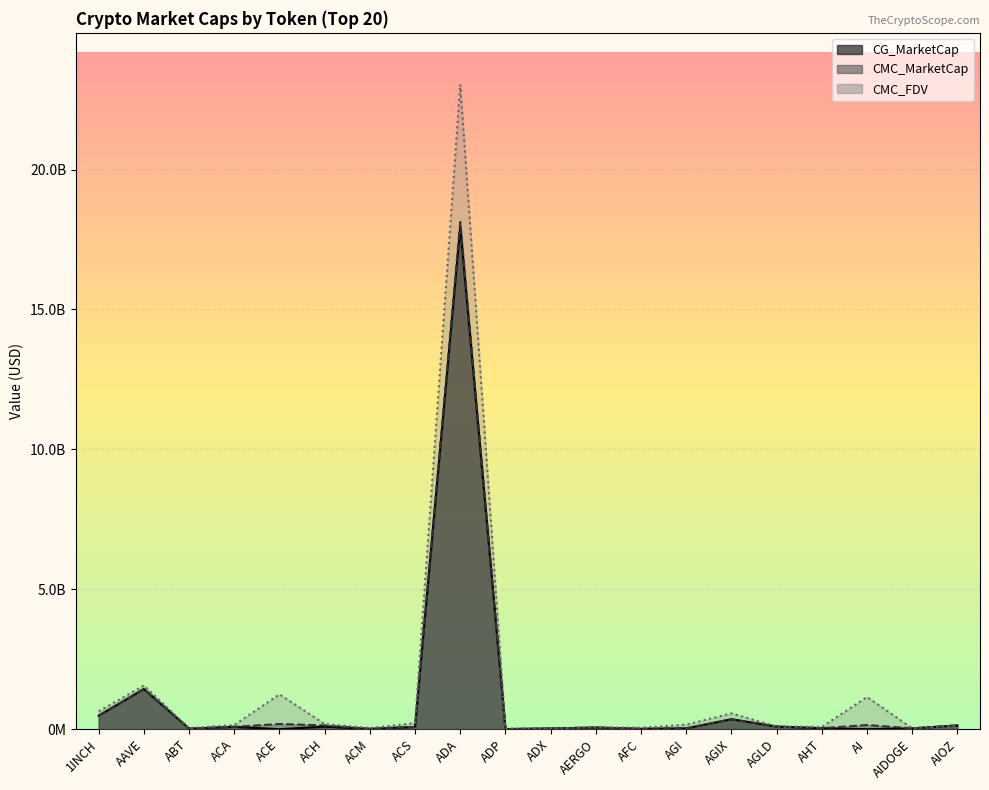

Reading left to right, transcribe all the data shown in this chart.

CMC_MarketCap: 1INCH=483555615.4	AAVE=1435534773.8	ABT=20655227.3	ACA=82941017.3	ACE=186159643.6	ACH=133477435.1	ACM=12317153.8	ACS=80674986.2	ADA=18129054840.5	ADP=4008796.2	ADX=25346464.2	AERGO=61065761.3	AFC=12455120.1	AGI=29394732.2	AGIX=354862280.6	AGLD=94464670.3	AHT=34376529.4	AI=149473119.5	AIDOGE=28710198.0	AIOZ=135161703.4
CMC_FDV: 1INCH=639125265.5	AAVE=1561397368.4	ABT=38982287.6	ACA=149824303.1	ACE=1245610628.1	ACH=184688099.6	ACM=40798354.5	ACS=217652565.7	ADA=23042389192.8	ADP=18135938.1	ADX=26669720.9	AERGO=68613215.0	AFC=51169923.6	AGI=163401168.8	AGIX=566571557.8	AGLD=94464670.3	AHT=80172388.8	AI=1149793227.0	AIDOGE=31533208.9	AIOZ=135161703.4
CG_MarketCap: 1INCH=483400685.0	AAVE=1434381114.0	ABT=20676147.0	ACA=82954619.0	ACE=0.0	ACH=91240295.0	ACM=12306262.0	ACS=80532839.0	ADA=17954619139.0	ADP=4085463.0	ADX=25572420.0	AERGO=59833432.0	AFC=12423903.0	AGI=31126045.0	AGIX=354739113.0	AGLD=94388321.0	AHT=35572004.0	AI=0.0	AIDOGE=30362980.0	AIOZ=134829054.0